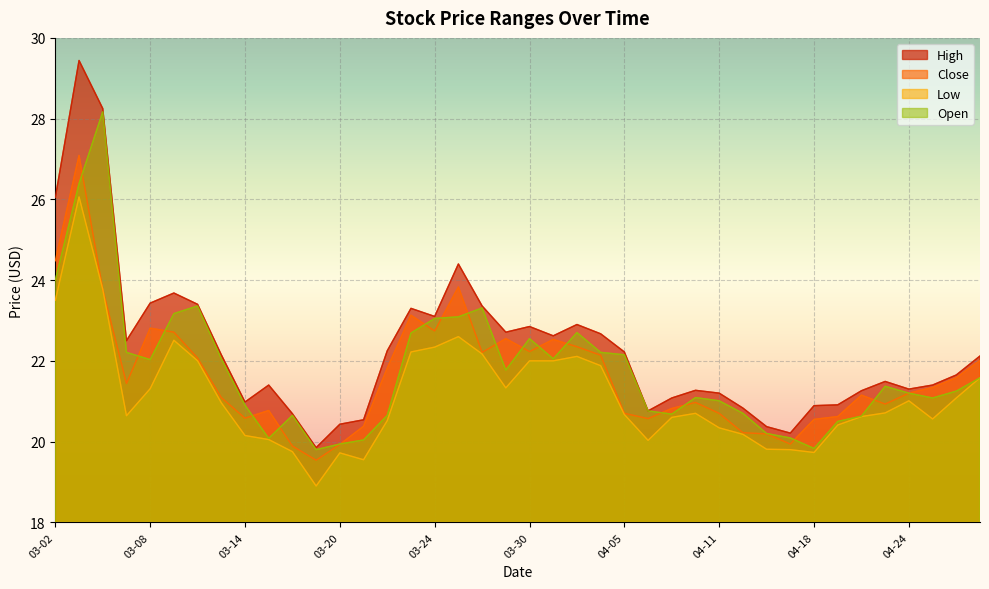

True or false: Open has a value of 41.0 at 2017-03-10.

False